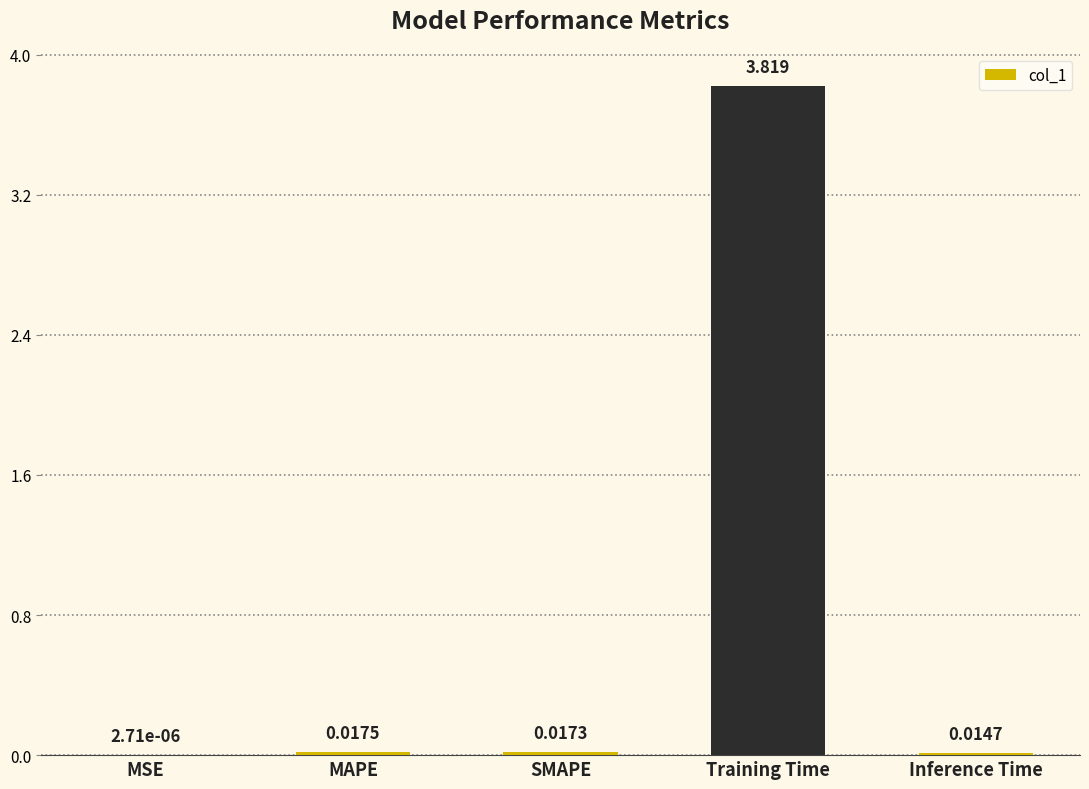

Which category has the highest value across all series?

Training Time